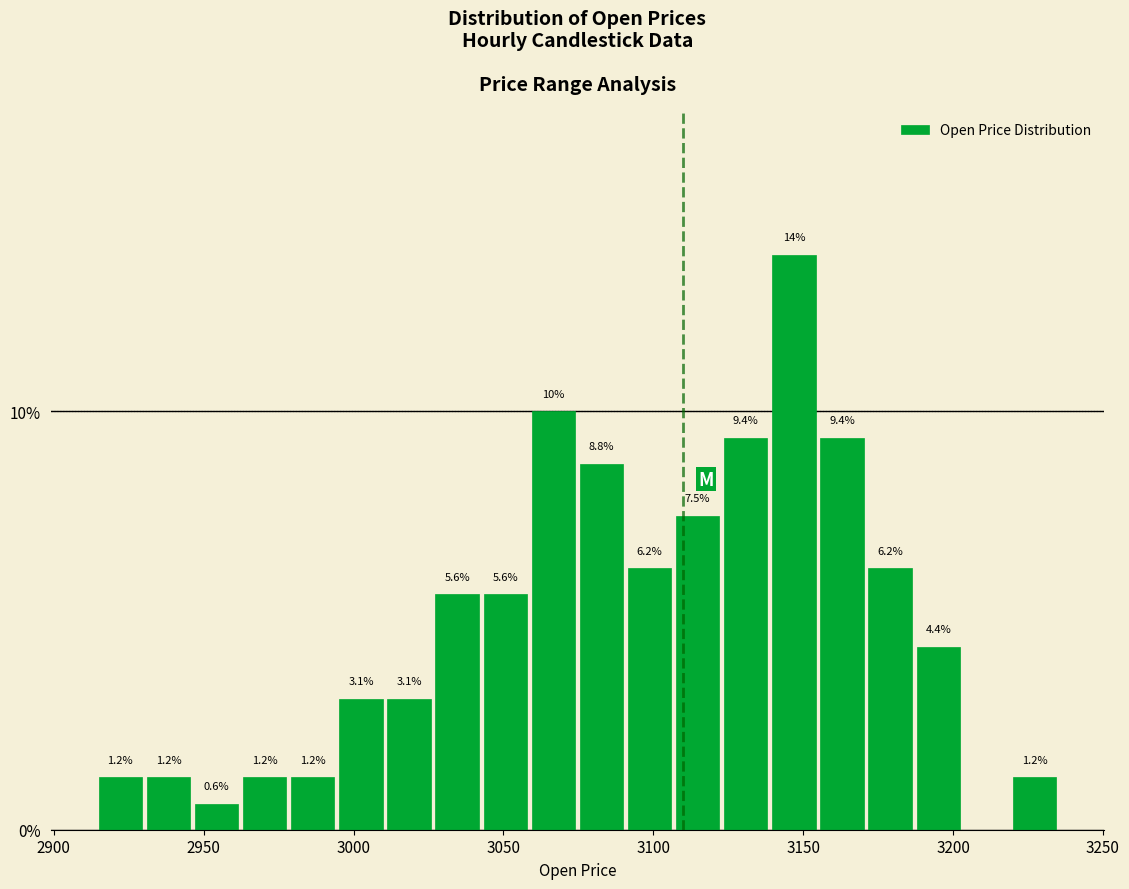

Read against the x-axis, roughly where is the centre of the tallest bar?

3145